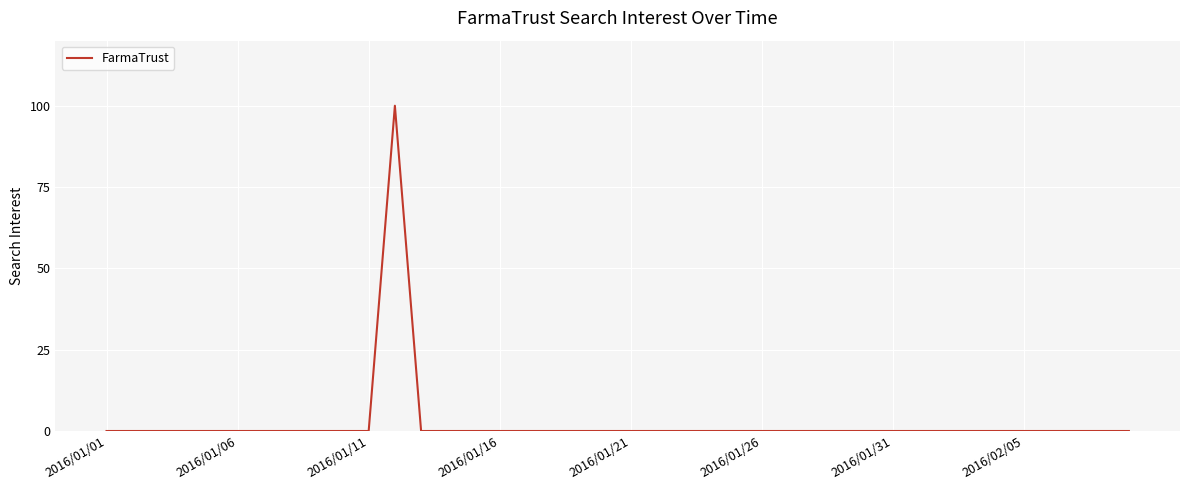

What is the maximum value shown in the chart?

100